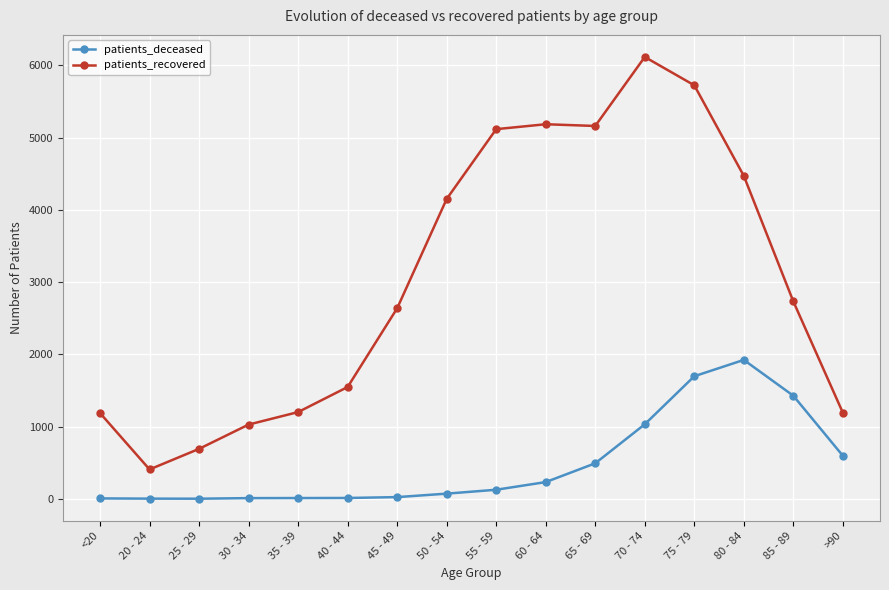

At 40 - 44, list the series in order from largest to smallest.

patients_recovered, patients_deceased